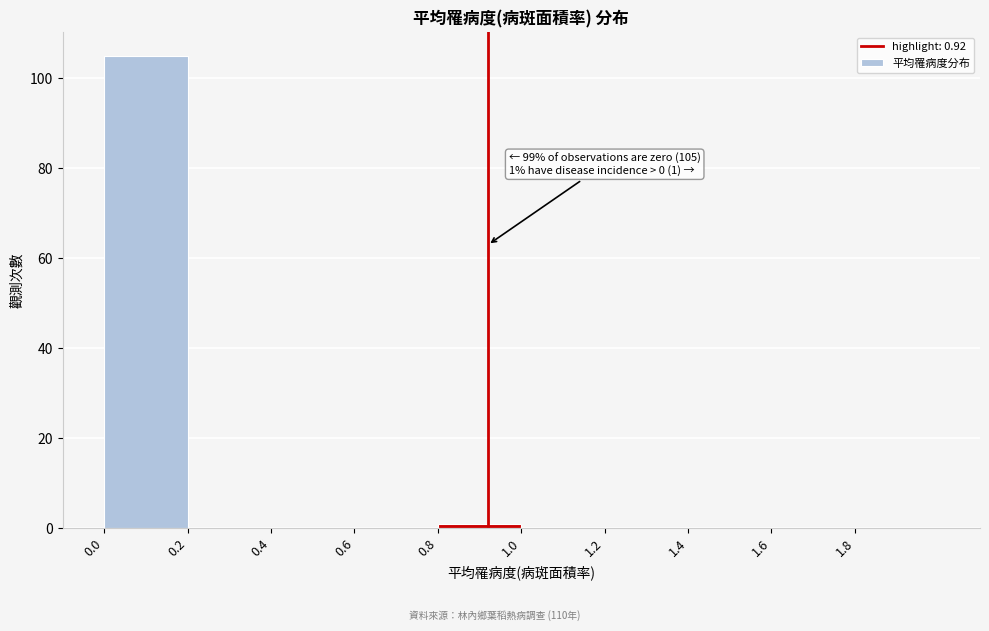

Over which range of the x-axis is the bar tallest?

0.0 to 0.2